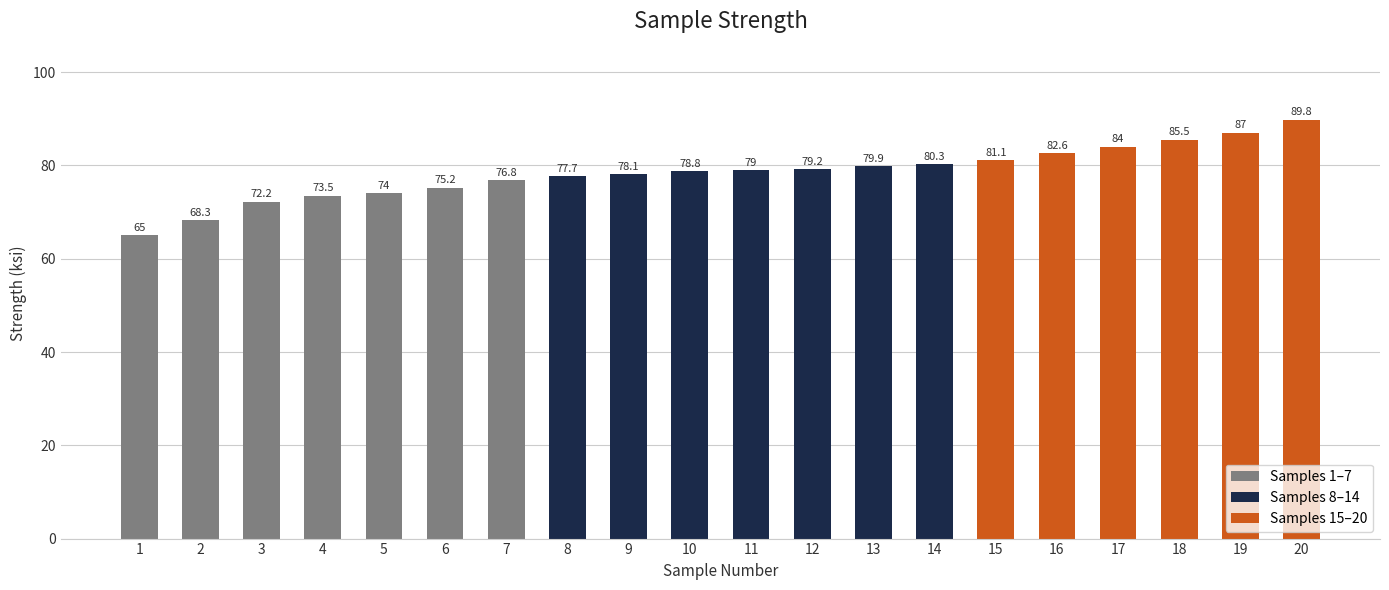

Approximately how many times larger is the value at 14 compared to 6?

1.1